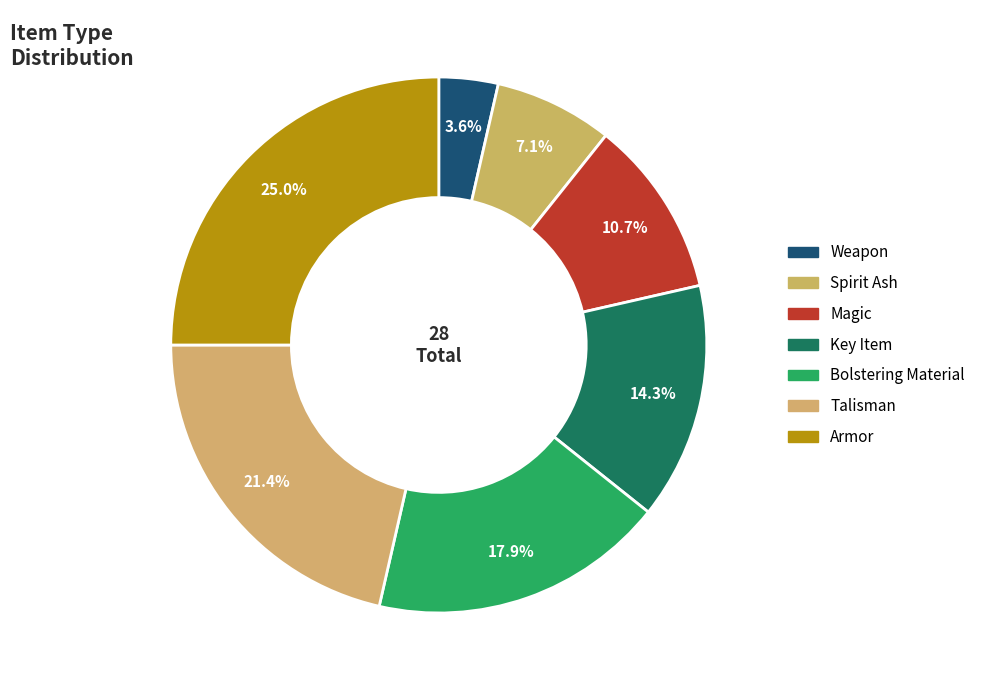

What is the ratio of the value at Key Item to the value at Magic?

1.3